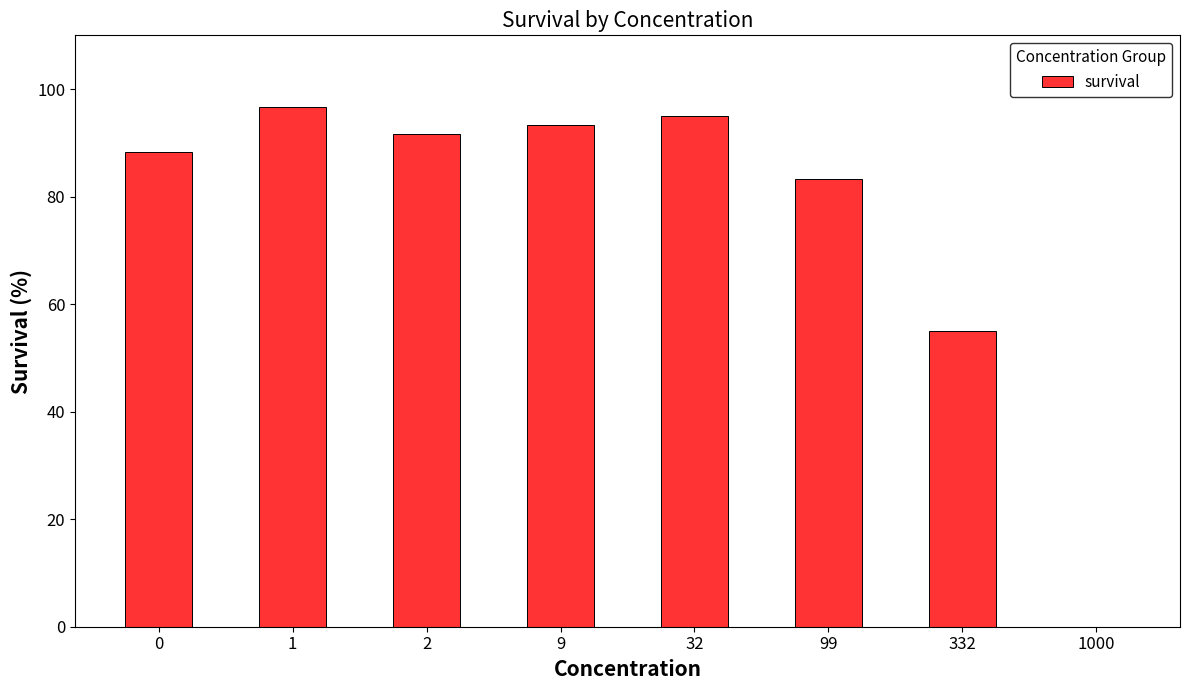

Are the bars horizontal?

No